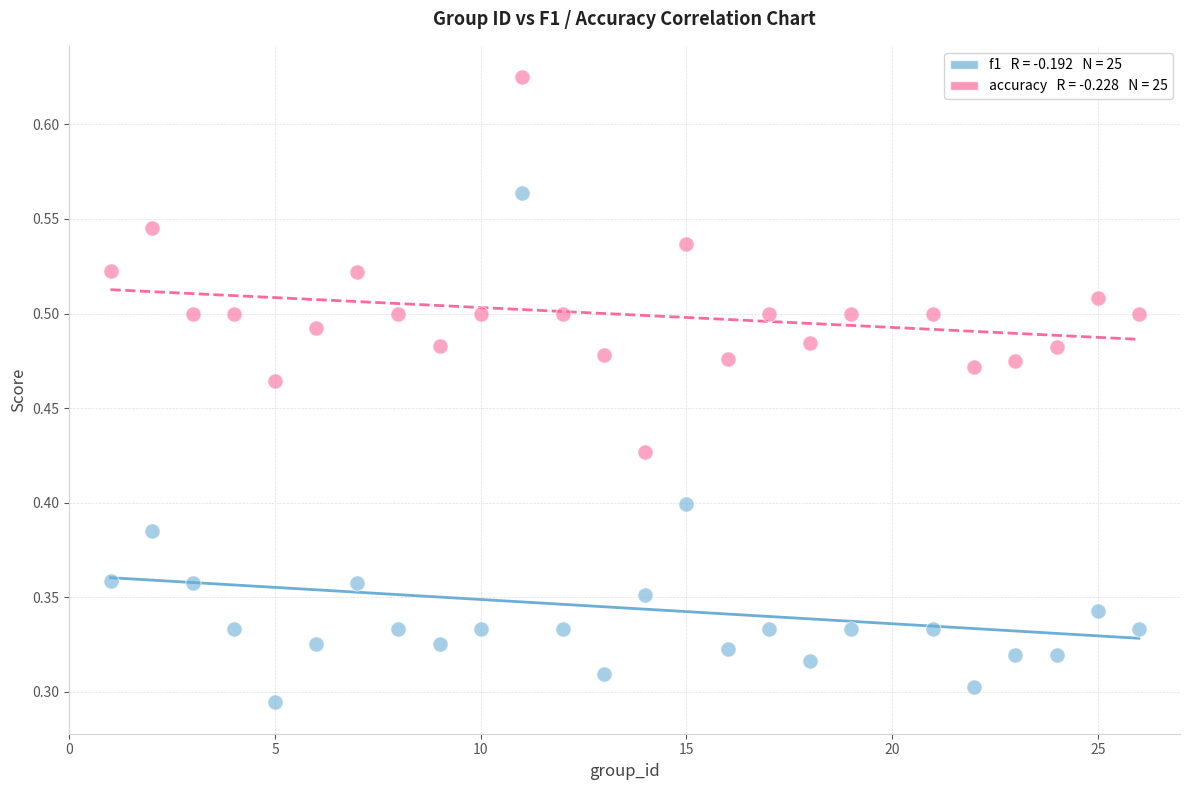

Across all data points, what is the range of X values (max minus min)?

25.0